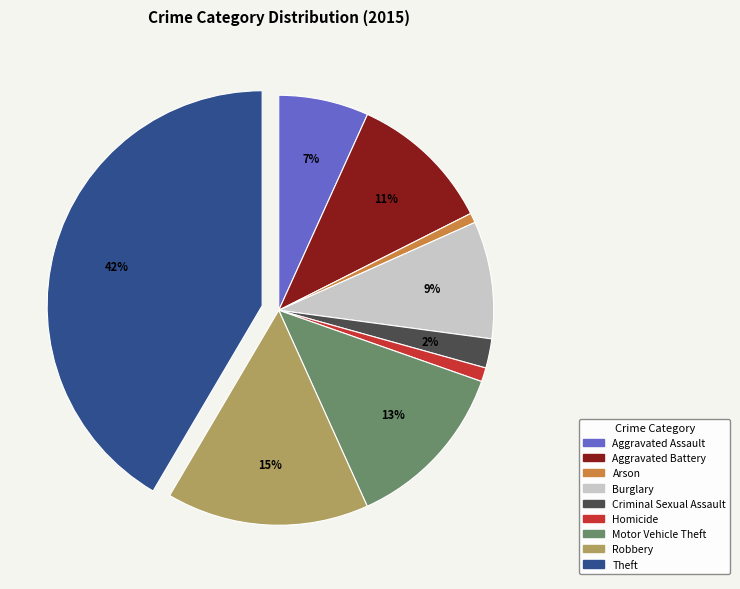

How many segments does this pie chart have?

9